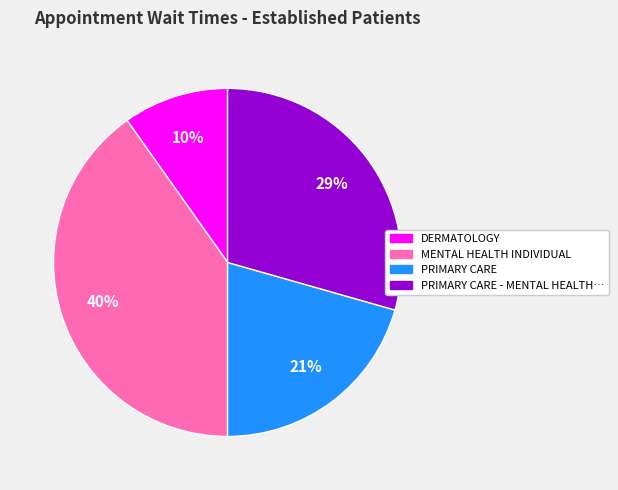

Does any single category account for the majority?

No